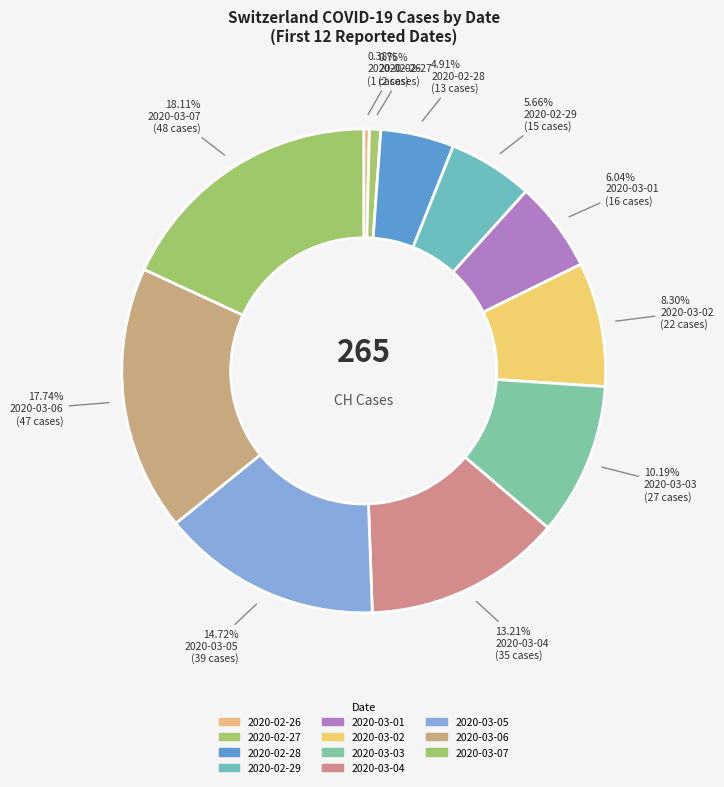

To the nearest percent, what is the difference between the largest and smallest slice percentages?

18%